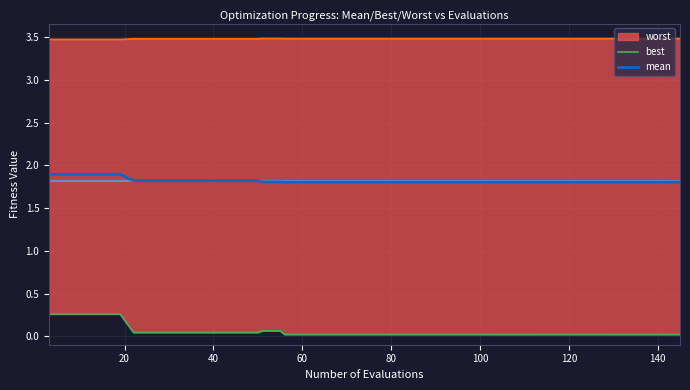

What is the difference between the maximum and second lowest values in the best series?

0.2